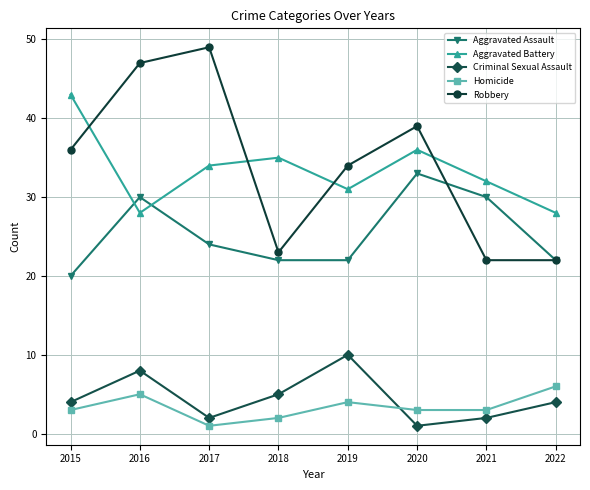

How many interior local peaks does the Aggravated Battery series have?

2